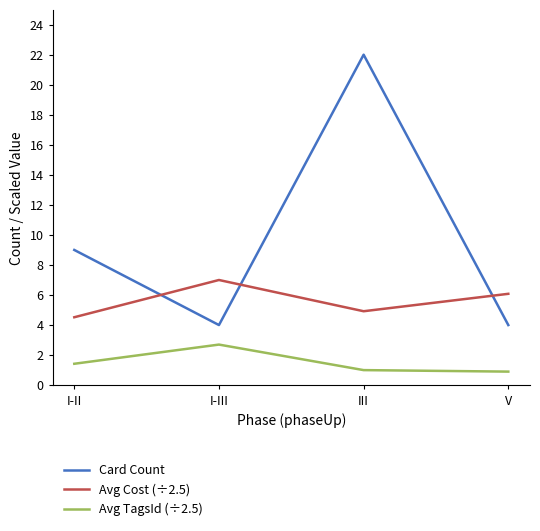

Is the value of Card Count at I-II greater than the value of Avg Cost (÷2.5) at III?

Yes